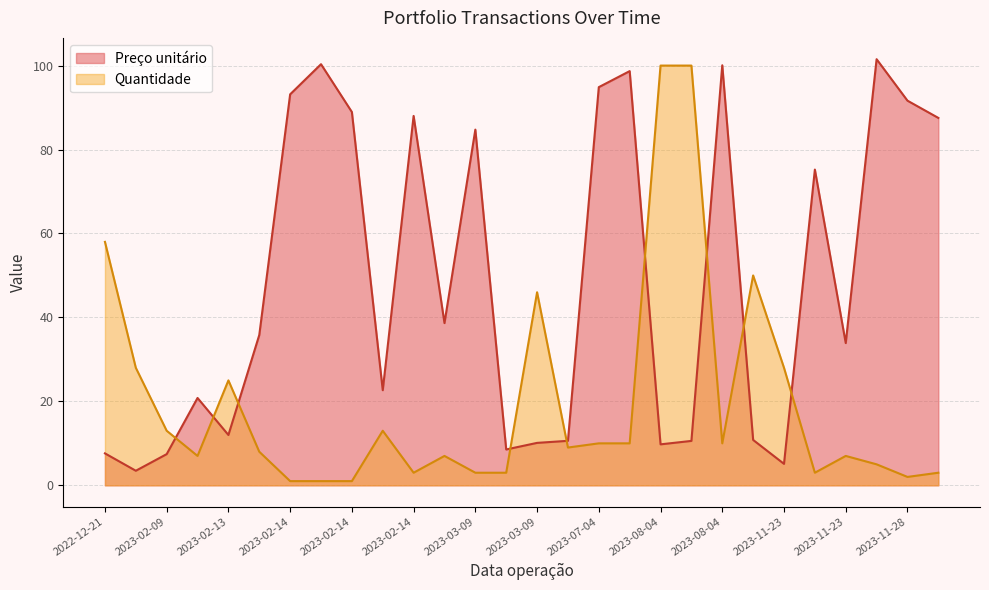

What value does the Preço unitário series have at 2023-11-23?

5.1